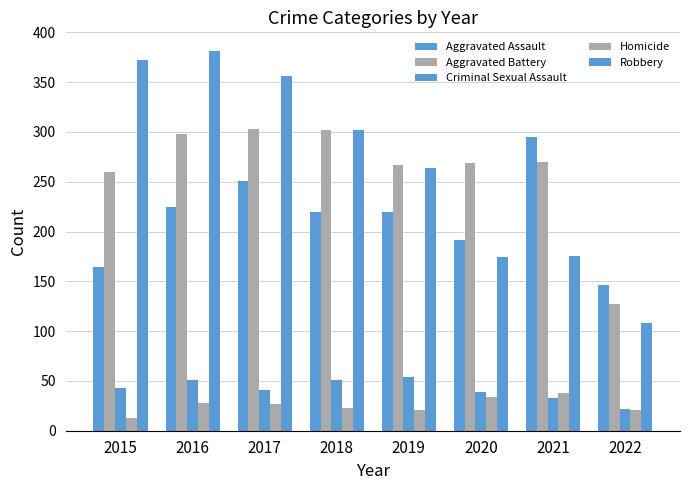

At which label is Criminal Sexual Assault closest to 38?

2020